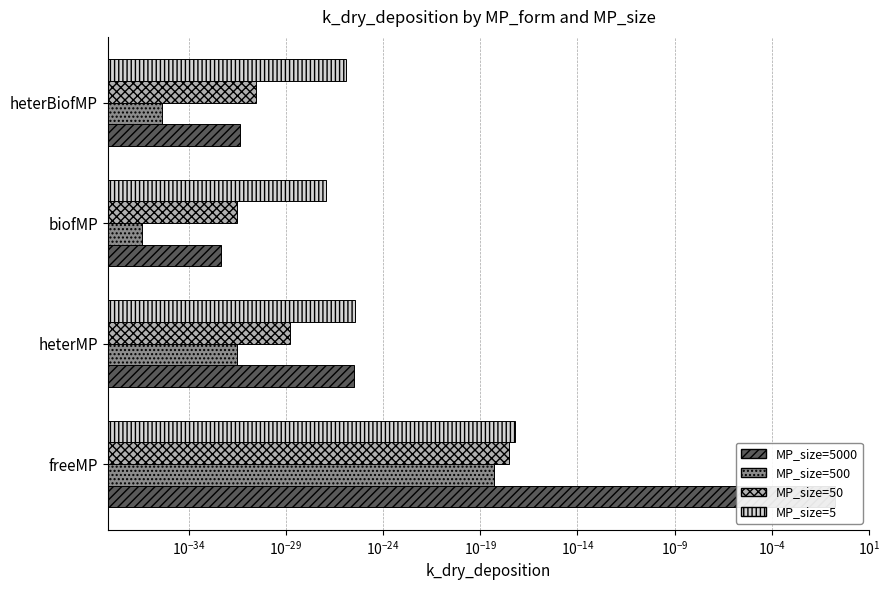

What is the sum of all MP_size=5 values?

0.7